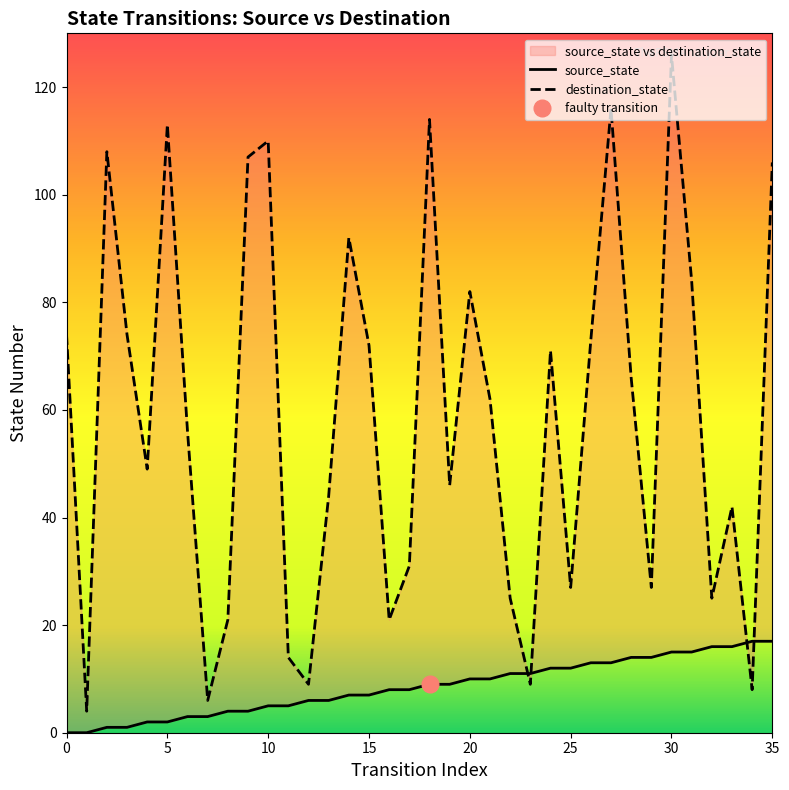

Does the chart have visible grid lines?

No